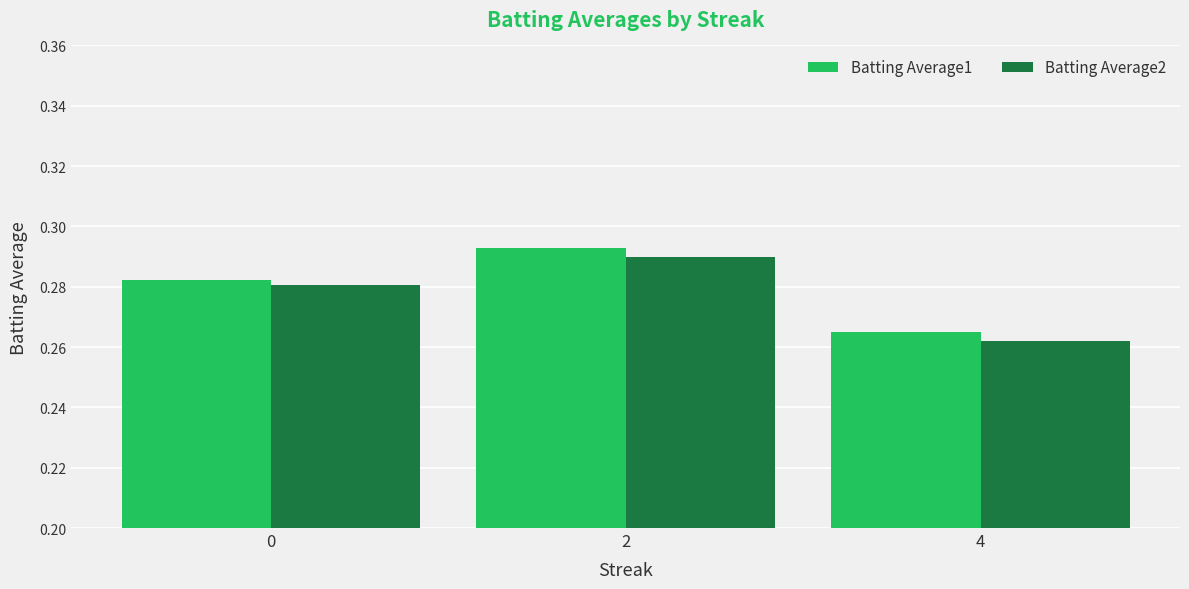

At how many categories does at least one series exceed 0?

3